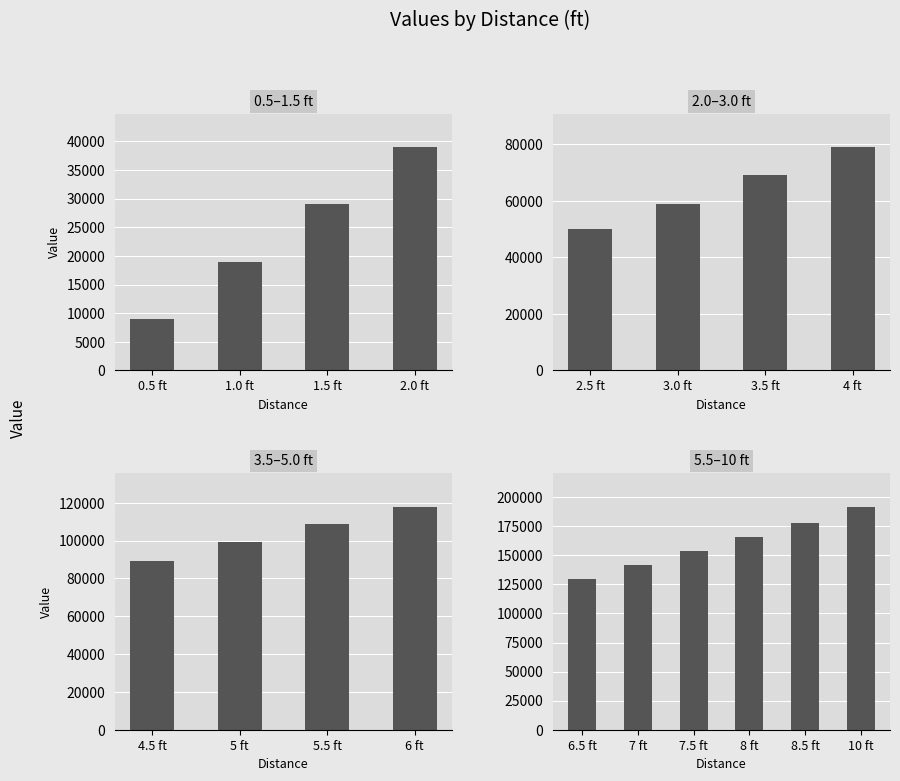

How many bars are there in total?

18